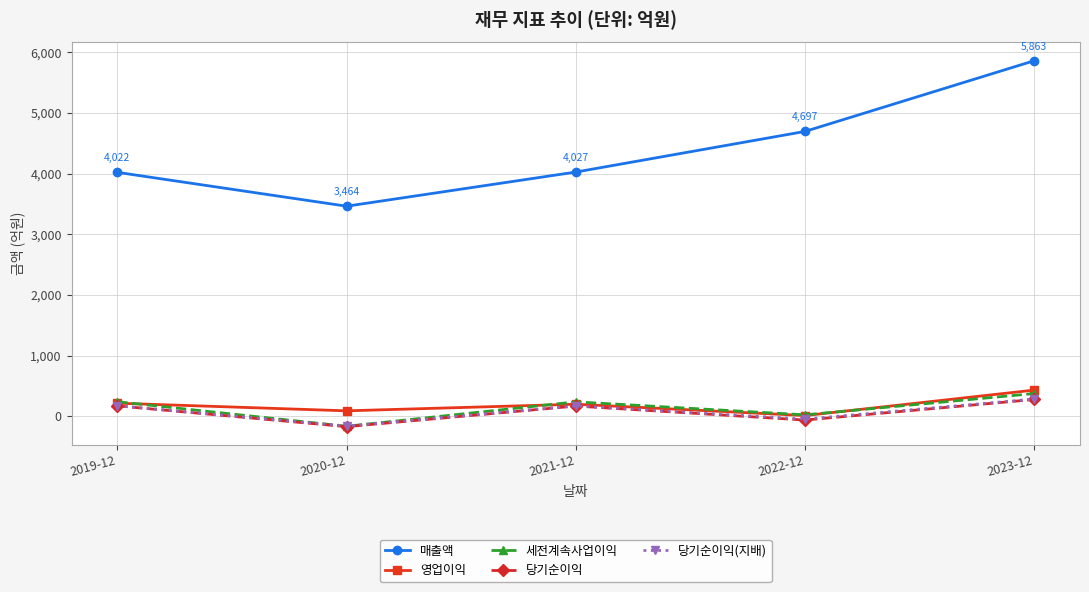

What is the sum of the 당기순이익 values at 2022-12 and 2021-12?

105